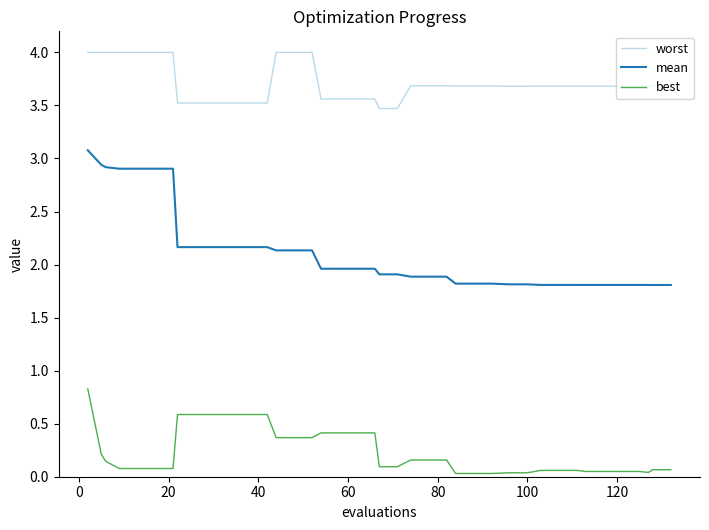

At how many categories does at least one series exceed 1?

40